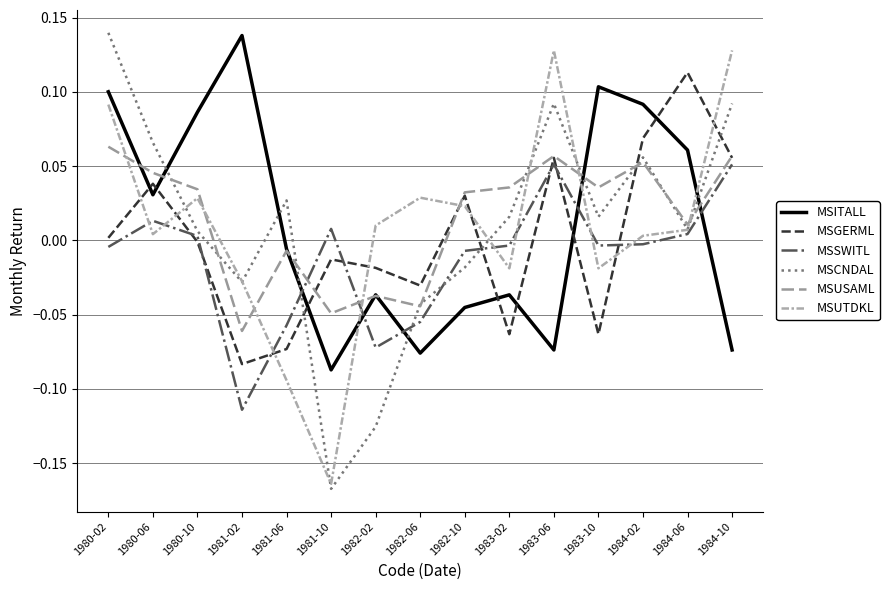

Where is the first local maximum for MSITALL?

1981-02